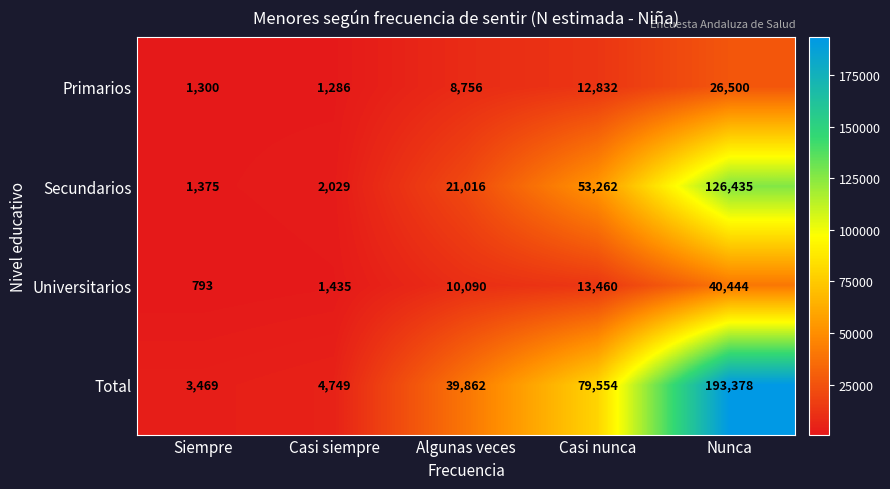

How many data points does each series have?

5